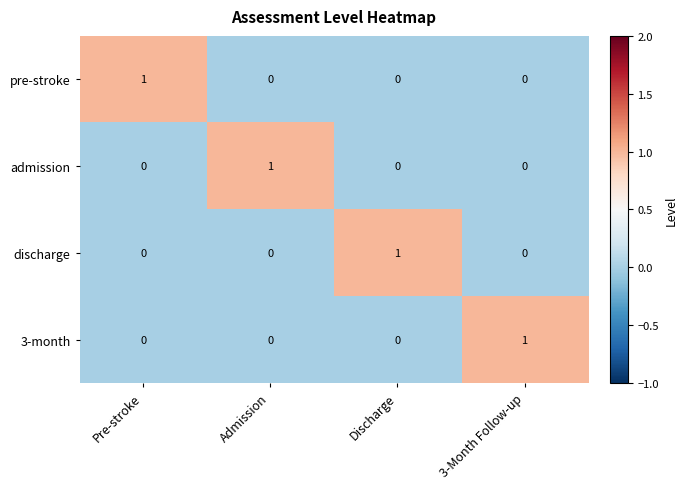

Count the number of data series in this chart.

4